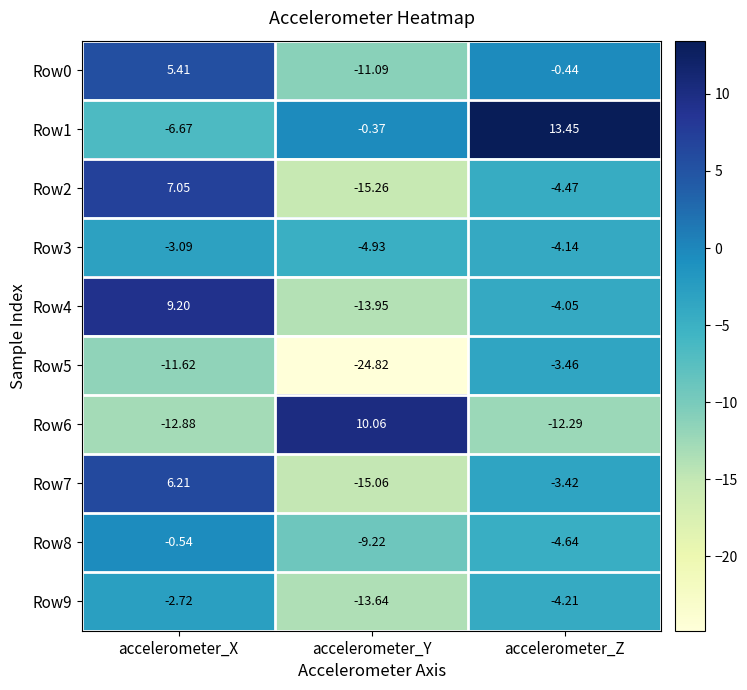

Rank the categories by Row5 value from highest to lowest.

accelerometer_Z, accelerometer_X, accelerometer_Y